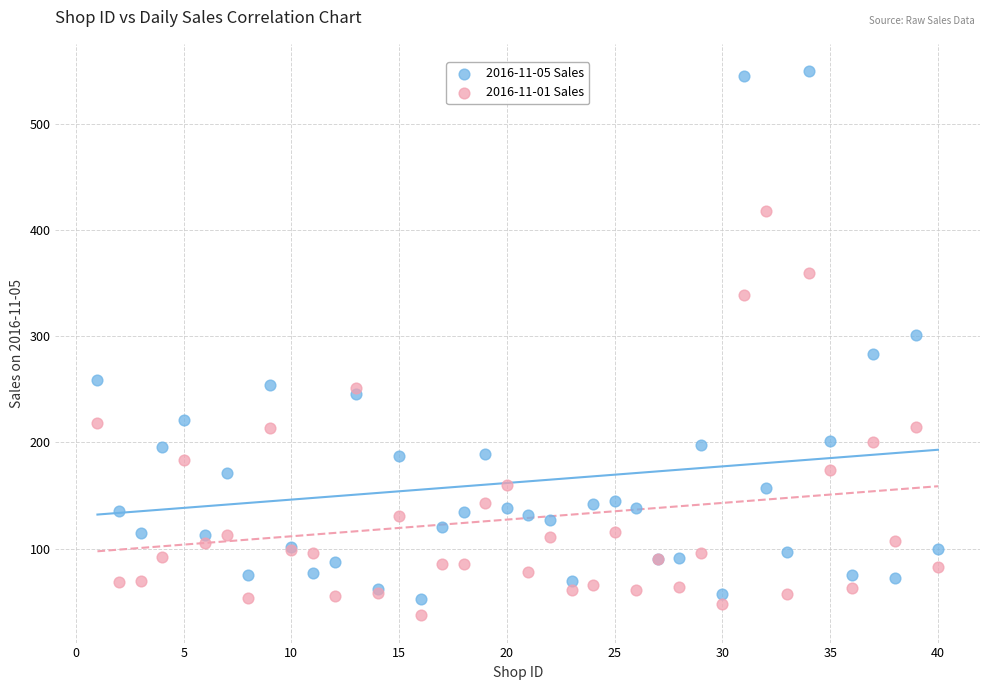

Which series reaches the minimum Y coordinate?

2016-11-01 Sales